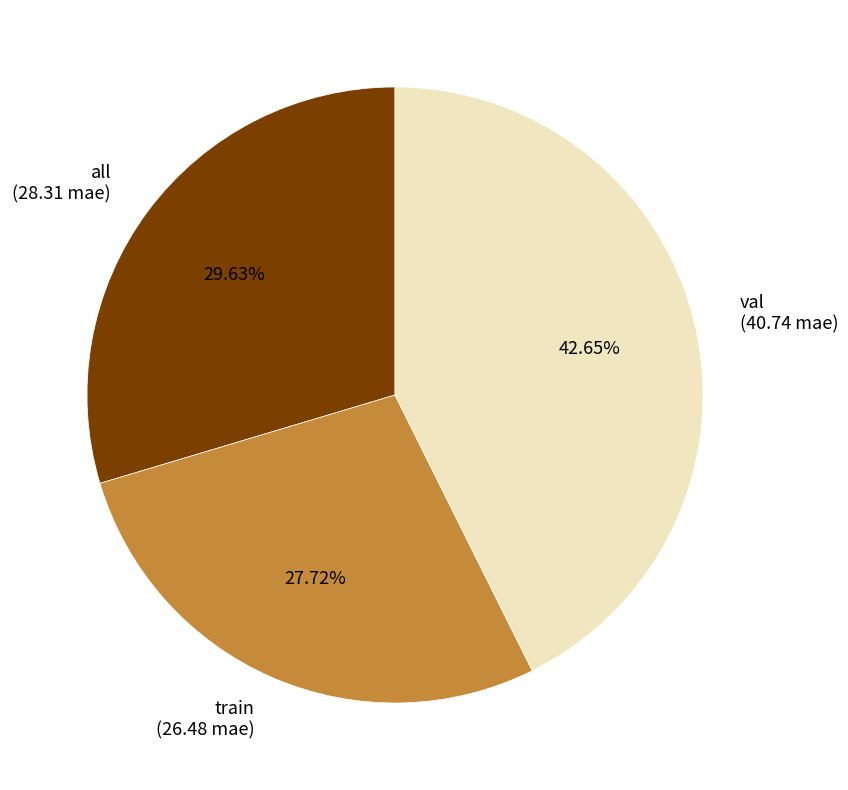

What percentage do train and val together represent?

70.4%